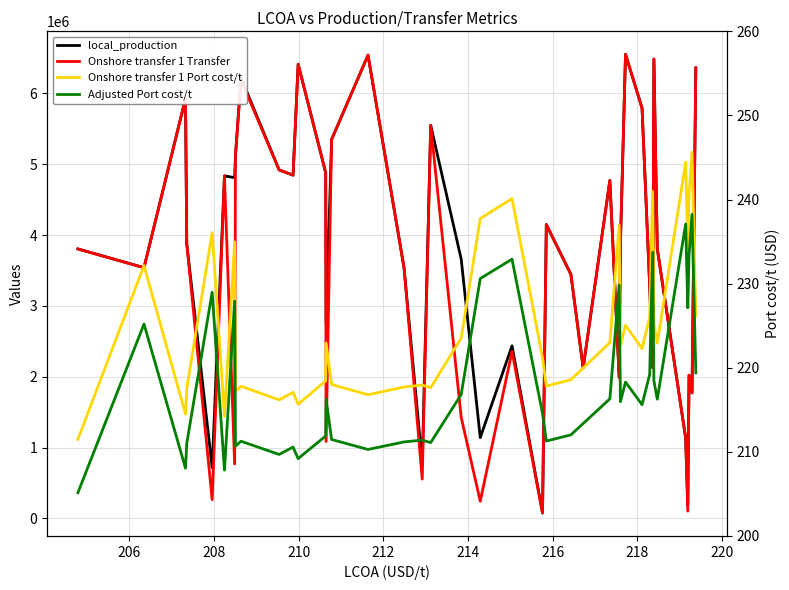

What is the minimum value shown in the chart?

205.1